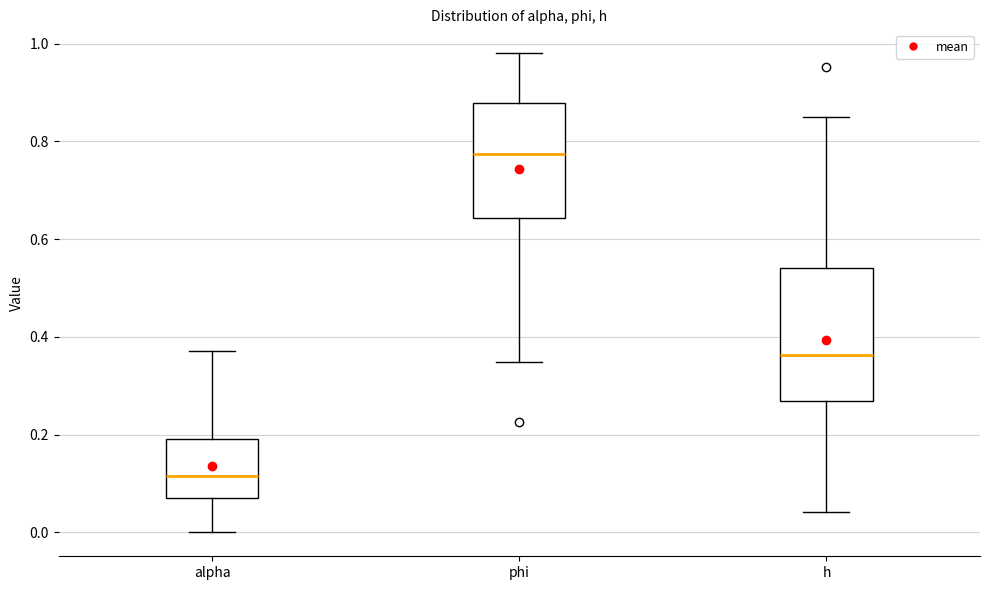

Reading left to right, read every box against the y-axis: the position of its median line, the range the box covers, and the ends of its whiskers. The values are not printed on the chart, so give them approximately, as read against the axis.

alpha: median 0.12, box 0.08 to 0.20, whiskers 0.00 to 0.38
phi: median 0.78, box 0.64 to 0.88, whiskers 0.34 to 0.98
h: median 0.36, box 0.26 to 0.54, whiskers 0.04 to 0.86